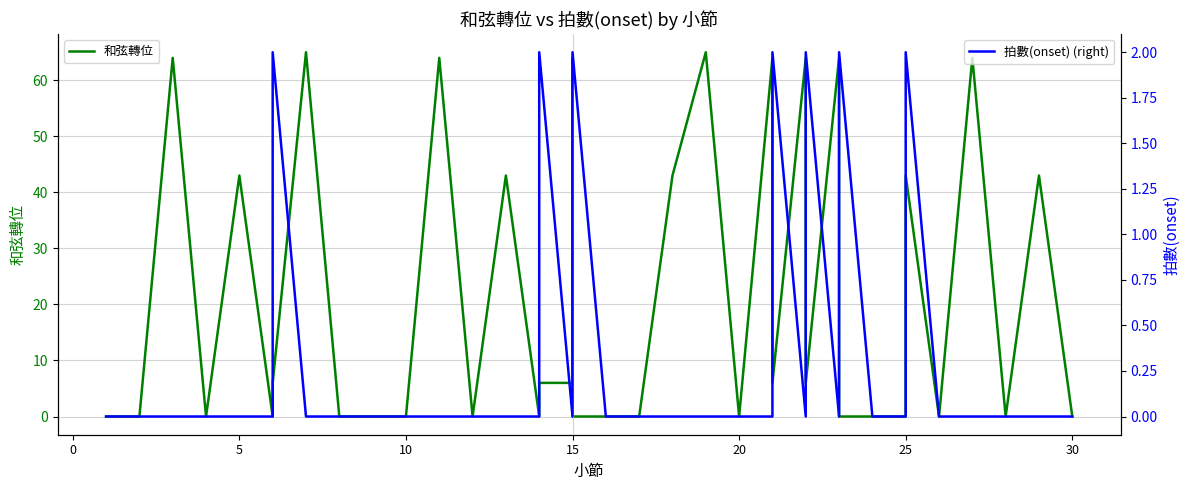

Rank the series by their average value, from highest to lowest.

和弦轉位, 拍數(onset) (right)